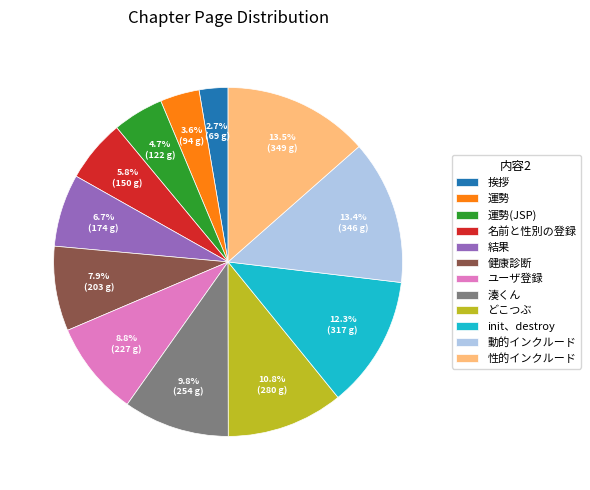

Combined, what portion of the pie is 名前と性別の登録 and 動的インクルード?

19.2%